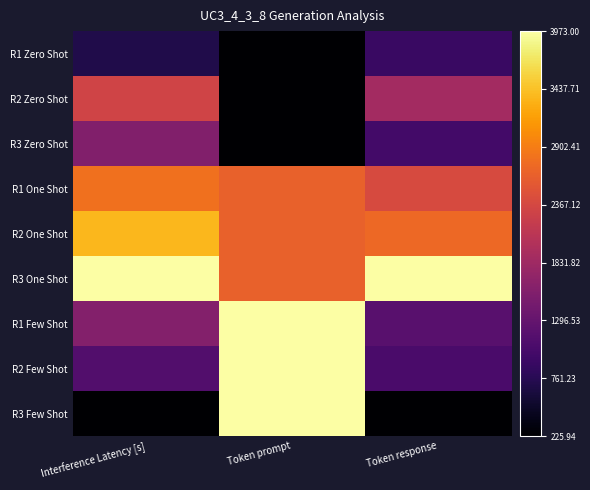

Reading left to right, list all the values displayed in this chart.

R1 Zero Shot: Interference Latency [s]=0.1	Token prompt=0.0	Token response=0.2
R2 Zero Shot: Interference Latency [s]=0.6	Token prompt=0.0	Token response=0.4
R3 Zero Shot: Interference Latency [s]=0.4	Token prompt=0.0	Token response=0.2
R1 One Shot: Interference Latency [s]=0.7	Token prompt=0.6	Token response=0.6
R2 One Shot: Interference Latency [s]=0.8	Token prompt=0.6	Token response=0.7
R3 One Shot: Interference Latency [s]=1.0	Token prompt=0.6	Token response=1.0
R1 Few Shot: Interference Latency [s]=0.4	Token prompt=1.0	Token response=0.3
R2 Few Shot: Interference Latency [s]=0.2	Token prompt=1.0	Token response=0.2
R3 Few Shot: Interference Latency [s]=0.0	Token prompt=1.0	Token response=0.0